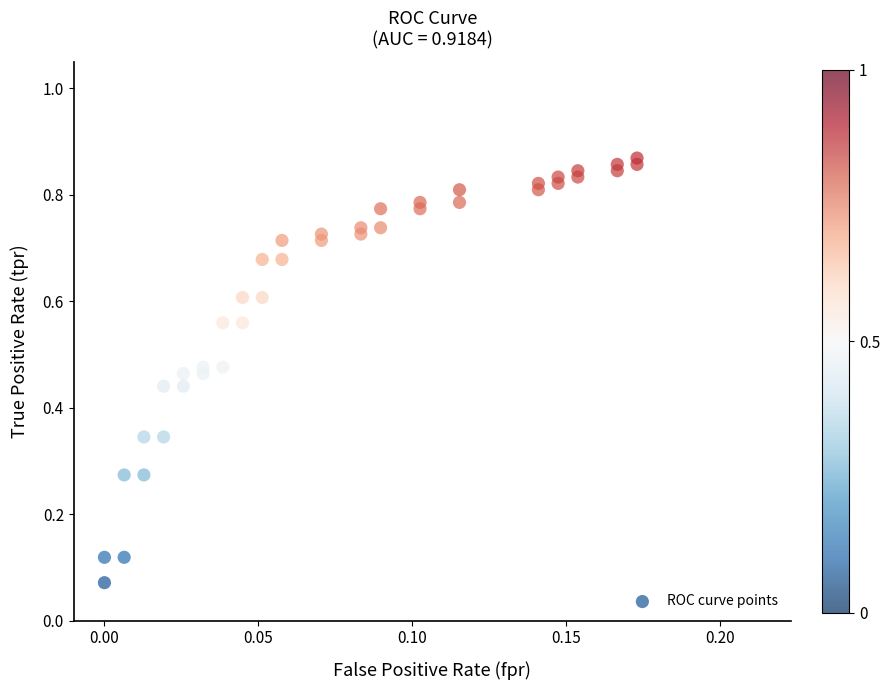

How many points are shown in the scatter plot?

40